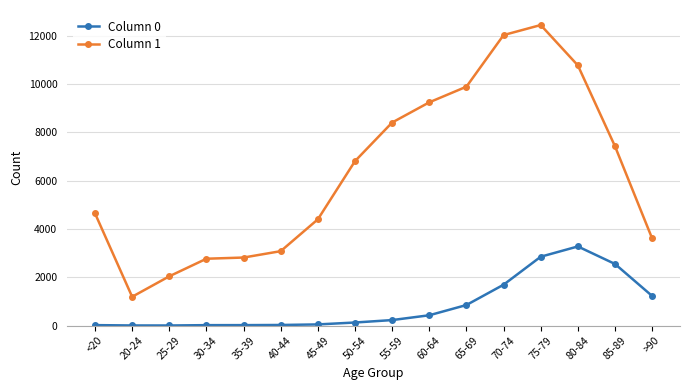

True or false: Column 1 and Column 0 intersect in this chart.

False